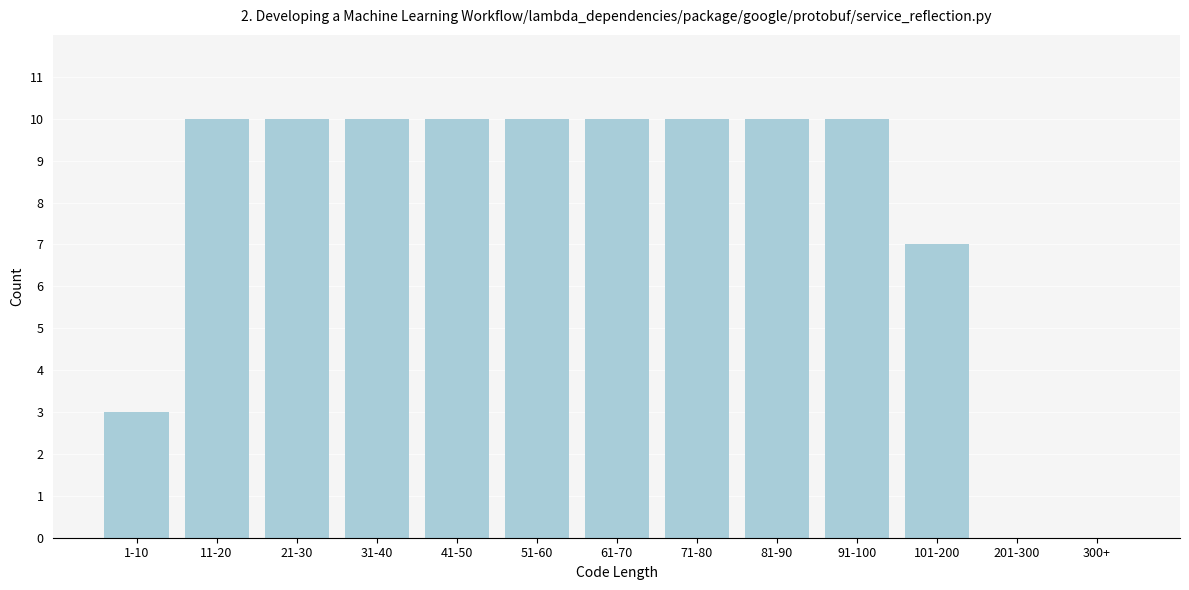

Reading left to right, extract all data points from this chart.

1-10=3	11-20=10	21-30=10	31-40=10	41-50=10	51-60=10	61-70=10	71-80=10	81-90=10	91-100=10	101-200=7	201-300=0	300+=0